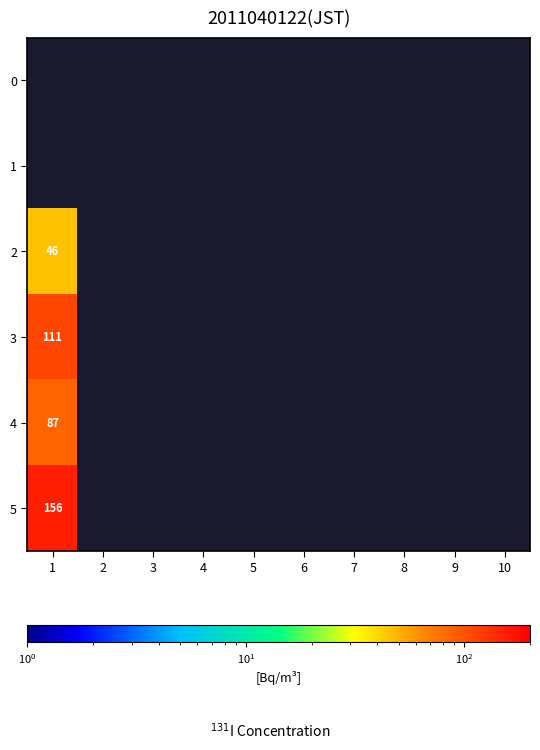

At which category does the chart reach its minimum across all series?

1